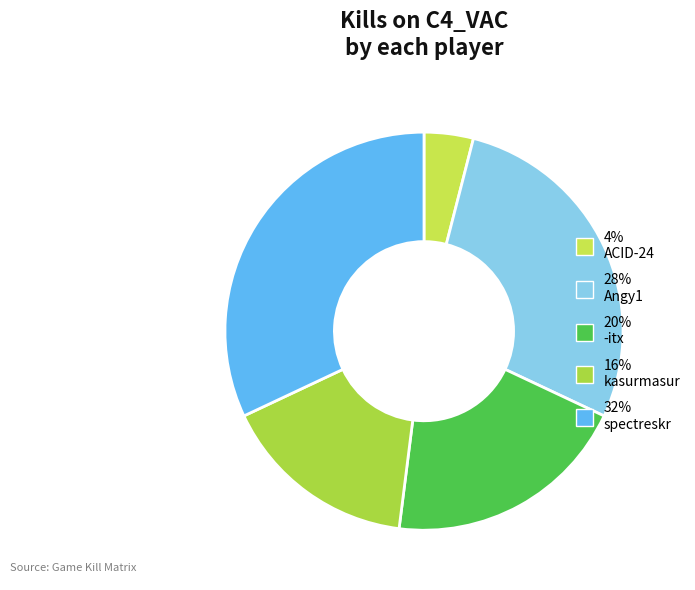

How many slices are in this pie chart?

5